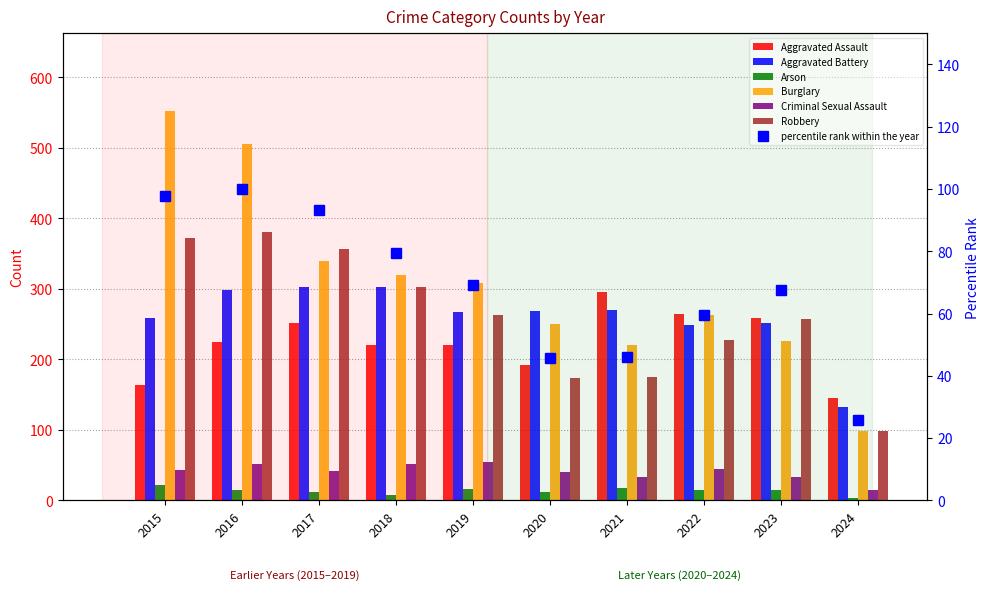

What is the lowest value of the Aggravated Battery series?

133